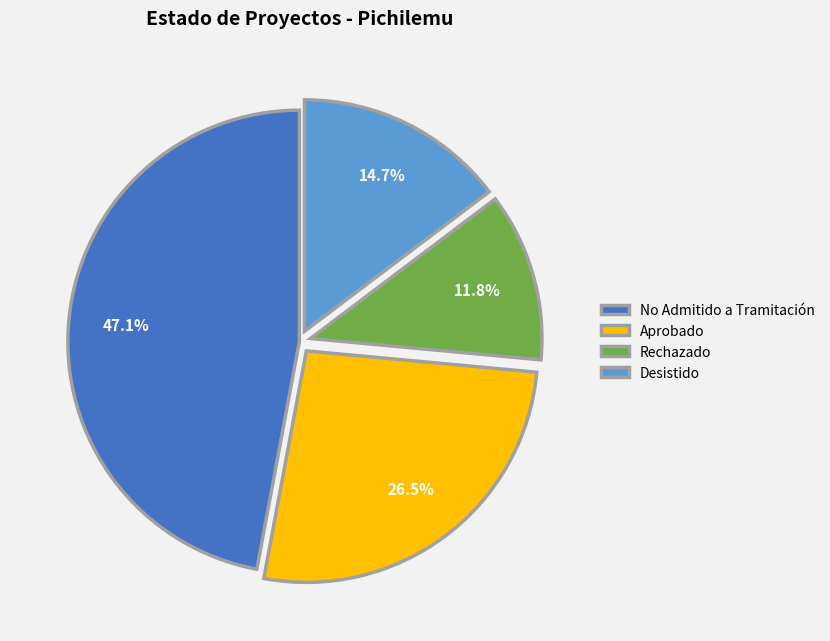

What is the smallest slice in the pie chart?

Rechazado